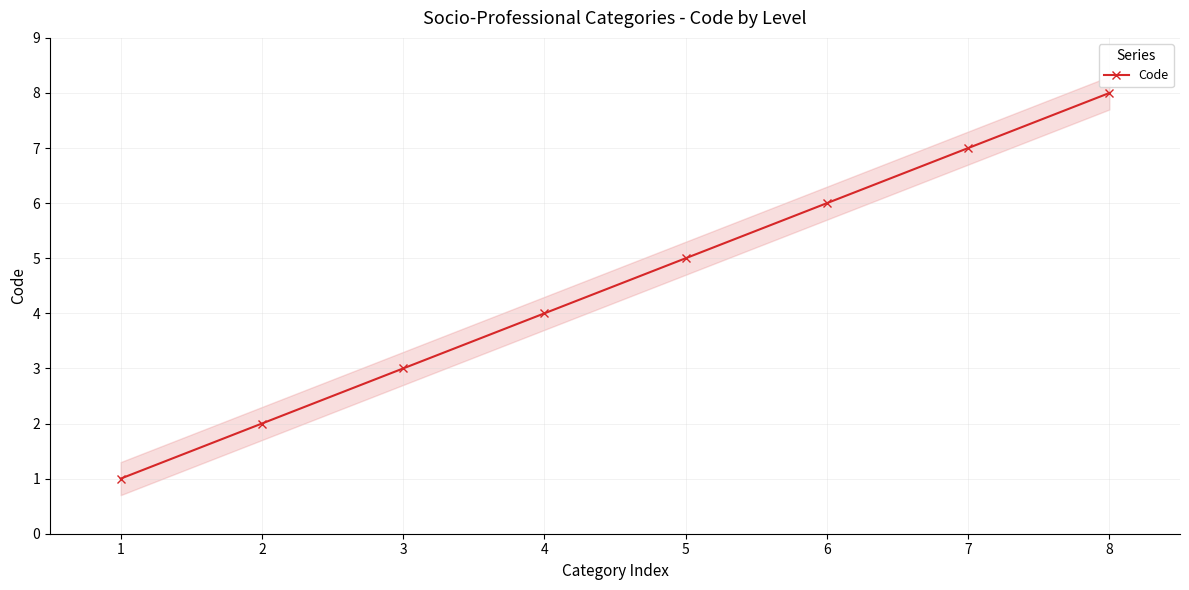

How many values are below 5?

4